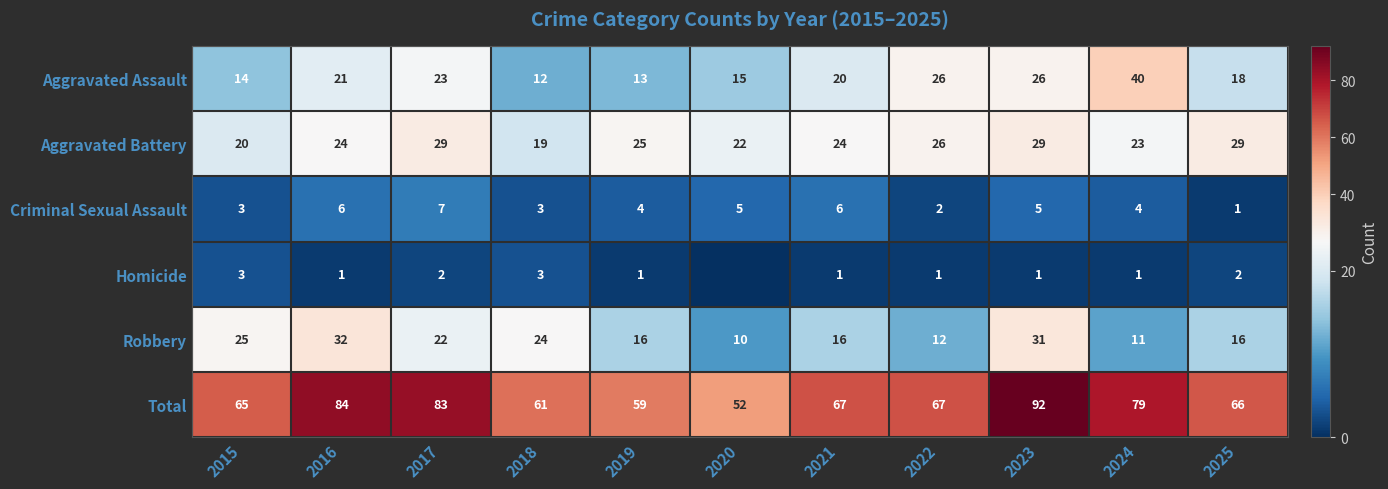

The Homicide series shows 1 at 2023. True or false?

True